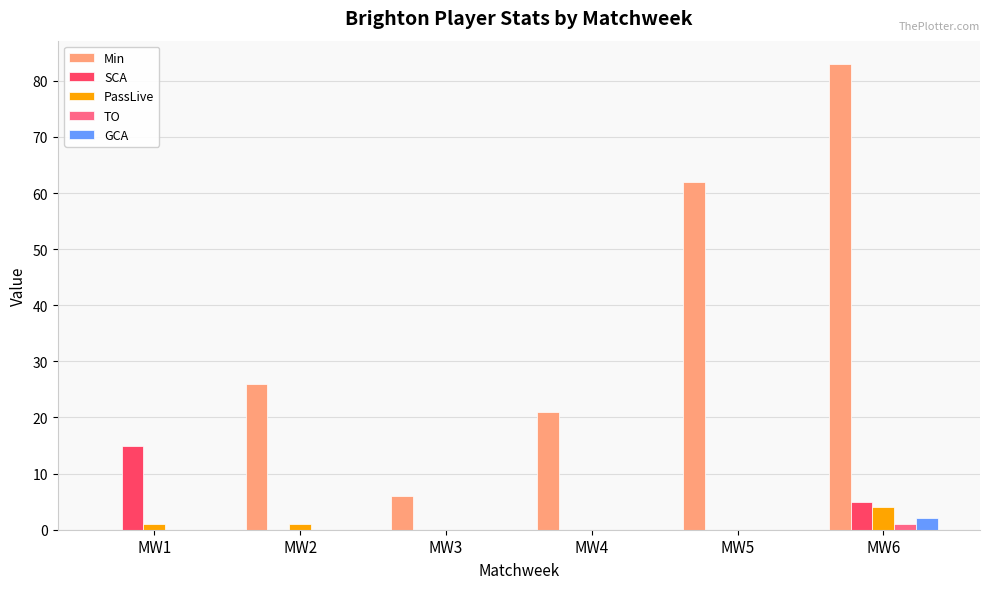

Reading left to right, transcribe all the data shown in this chart.

Min: 0	26	6	21	62	83
SCA: 15	0	0	0	0	5
PassLive: 1	1	0	0	0	4
TO: 0	0	0	0	0	1
GCA: 0	0	0	0	0	2